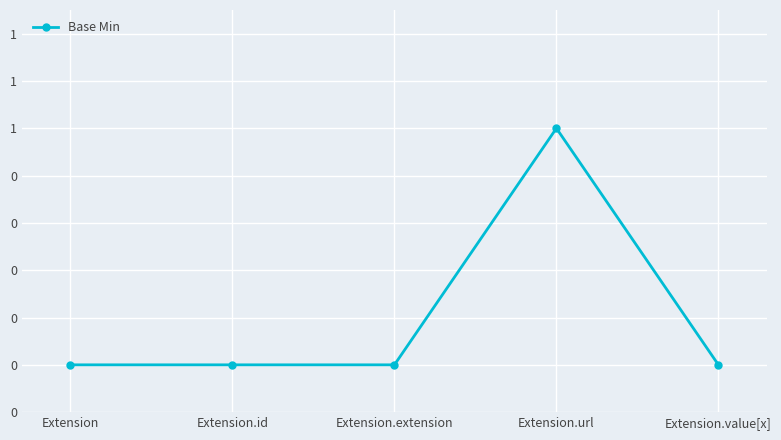

Does the chart have visible grid lines?

Yes